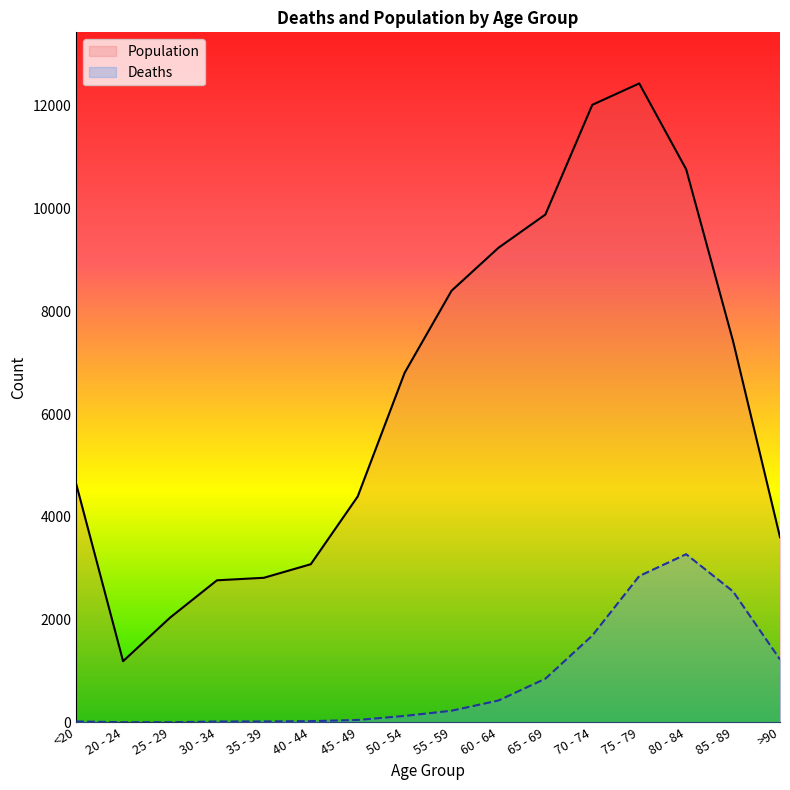

At which category is the sum across all series the highest?

75 - 79